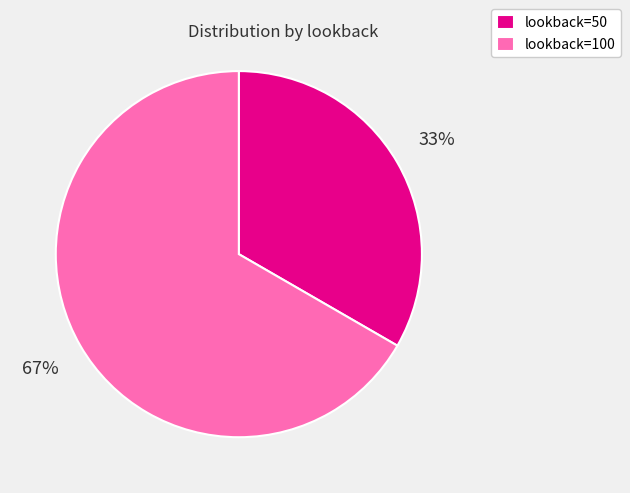

What is the ratio of the value at lookback=100 to the value at lookback=50?

2.0